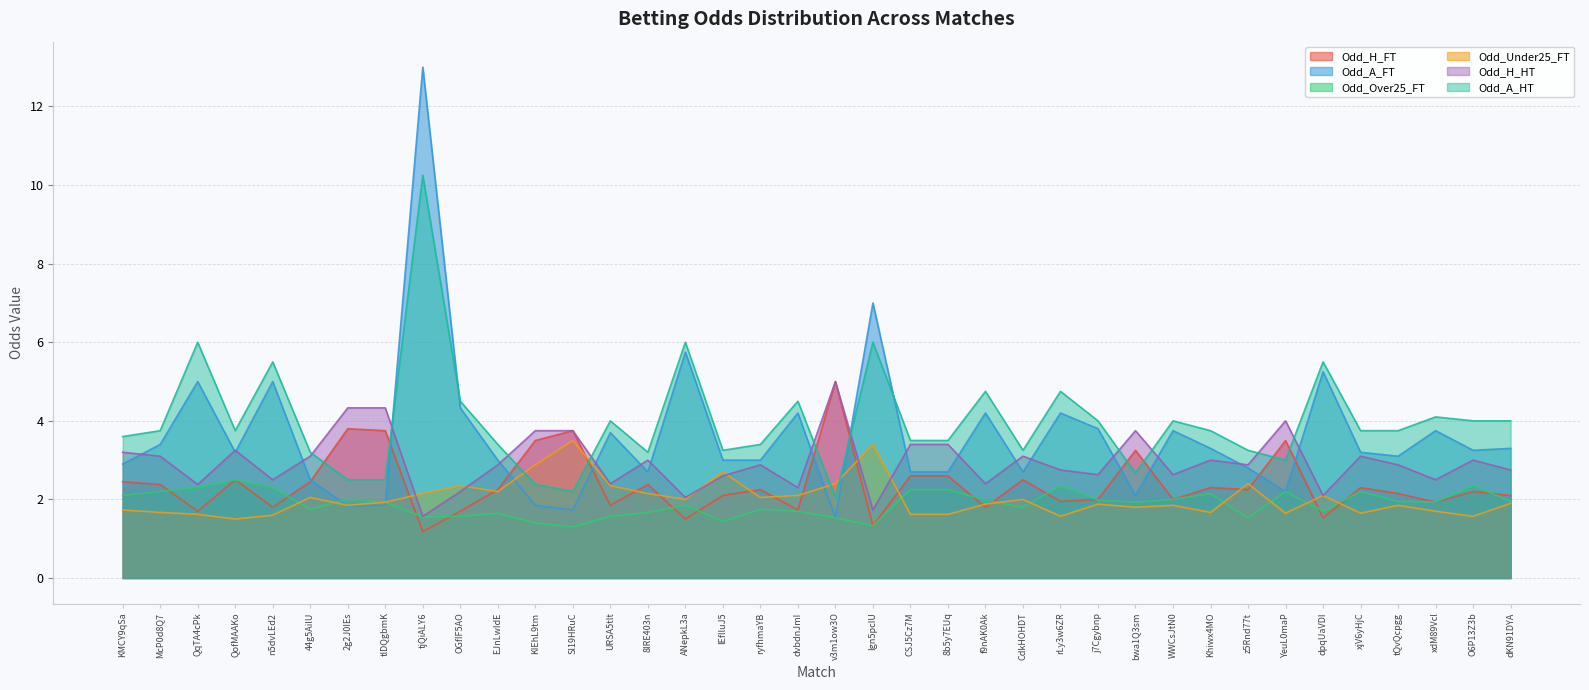

Where is the first local maximum for Odd_Under25_FT?

44g5AilU